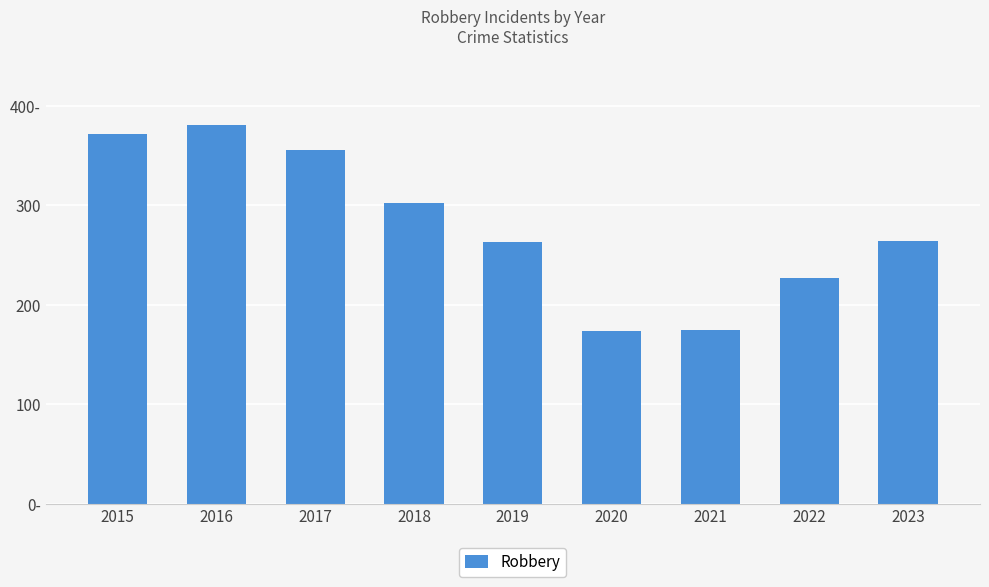

Which label corresponds to the smallest value in the chart?

2020